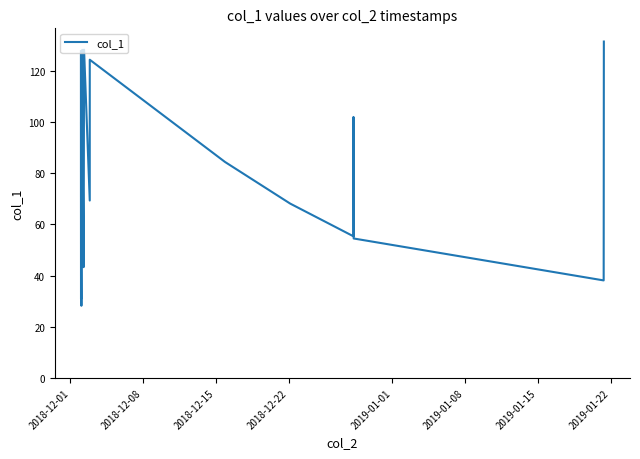

True or false: the data has more than 0 interior local peaks.

True